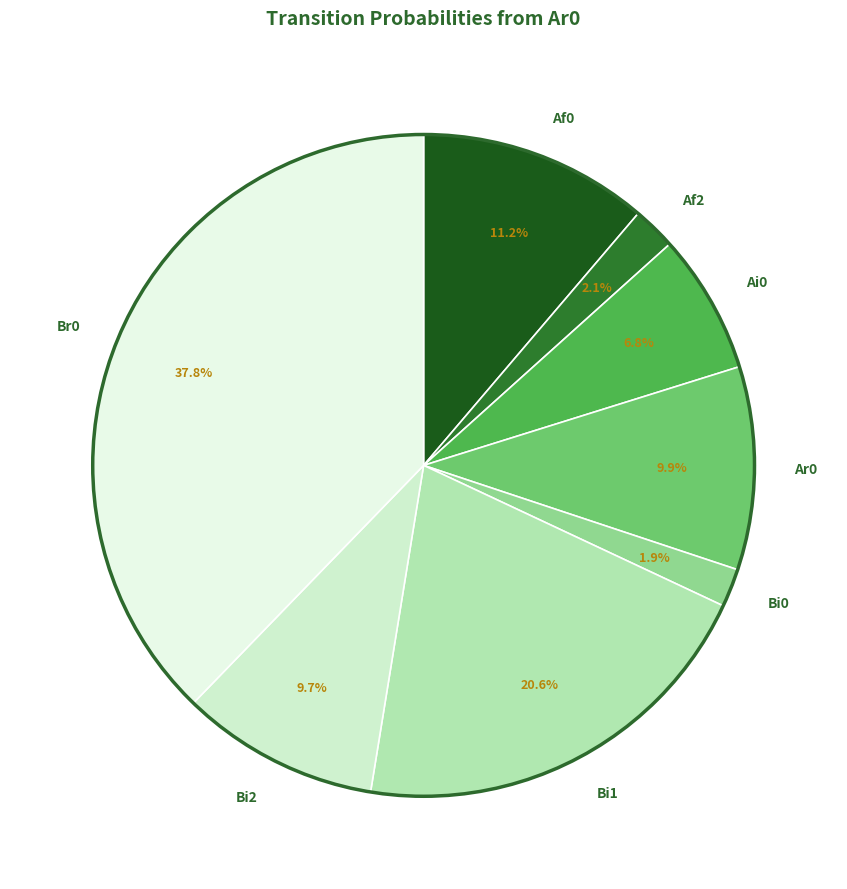

Is it true that Bi0 is 2% of the pie?

True